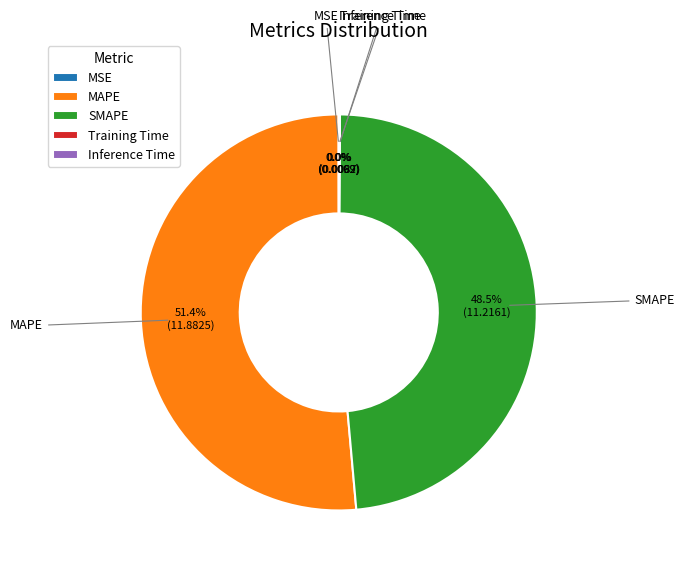

To the nearest percent, what percentage of the pie is MAPE?

51%